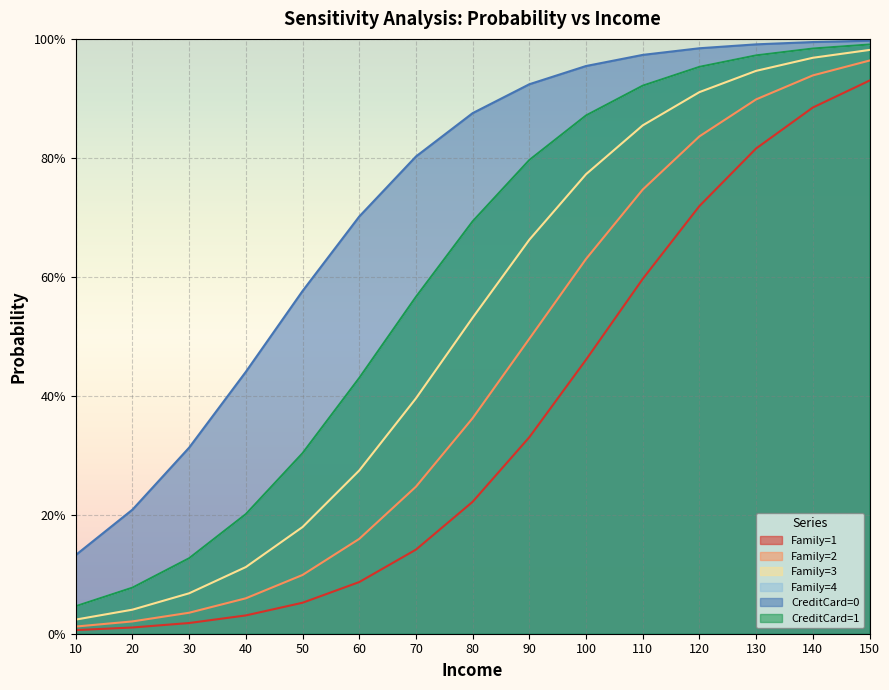

How many lines are shown in the chart?

6